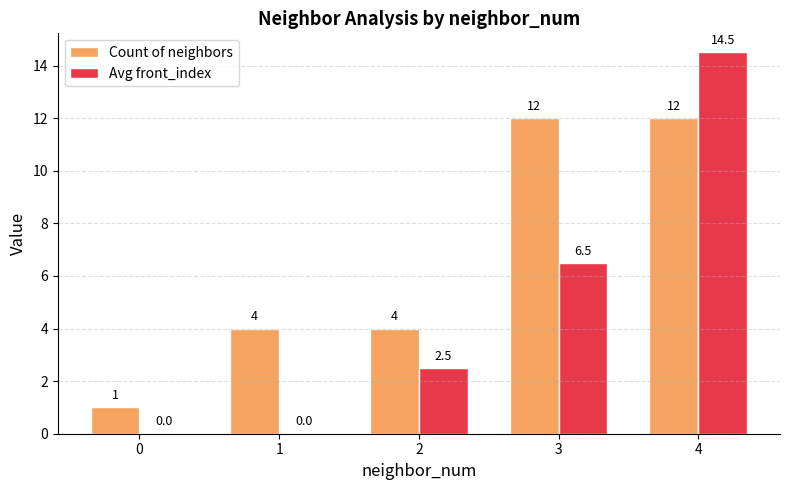

What is the spread (max minus min) of values at 3?

5.5